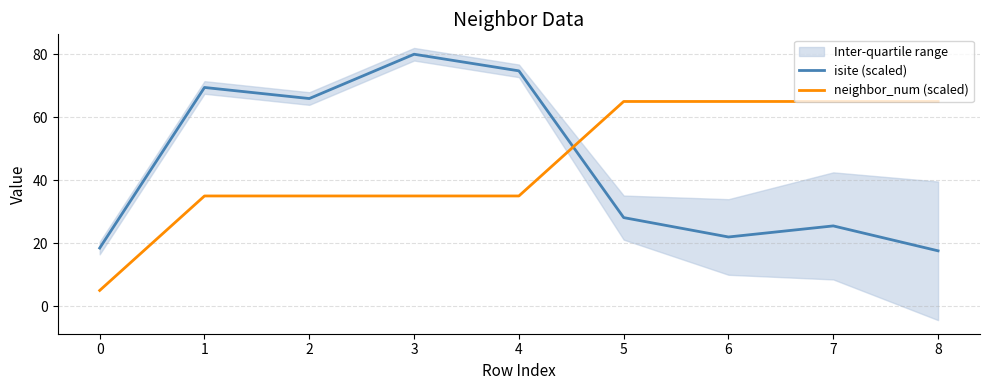

What is the sum of the neighbor_num (scaled) values at 3 and 2?

70.0